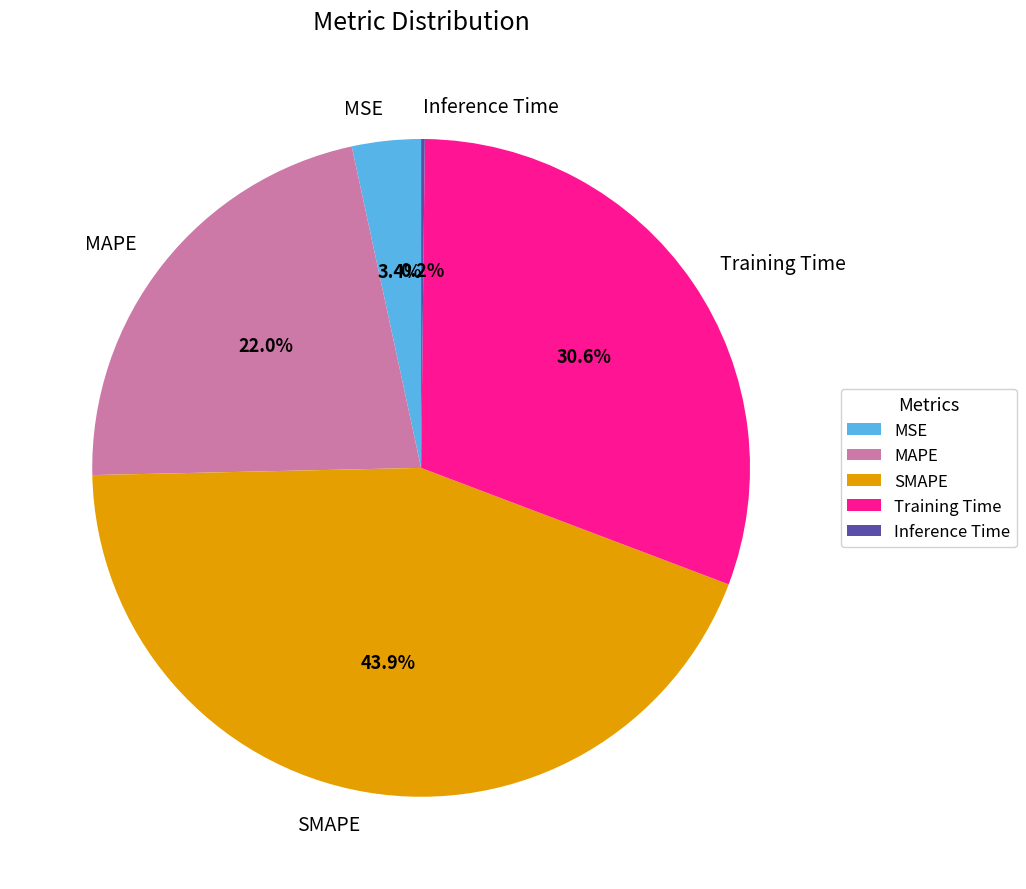

To the nearest percent, what is the difference between the largest and smallest slice percentages?

44%